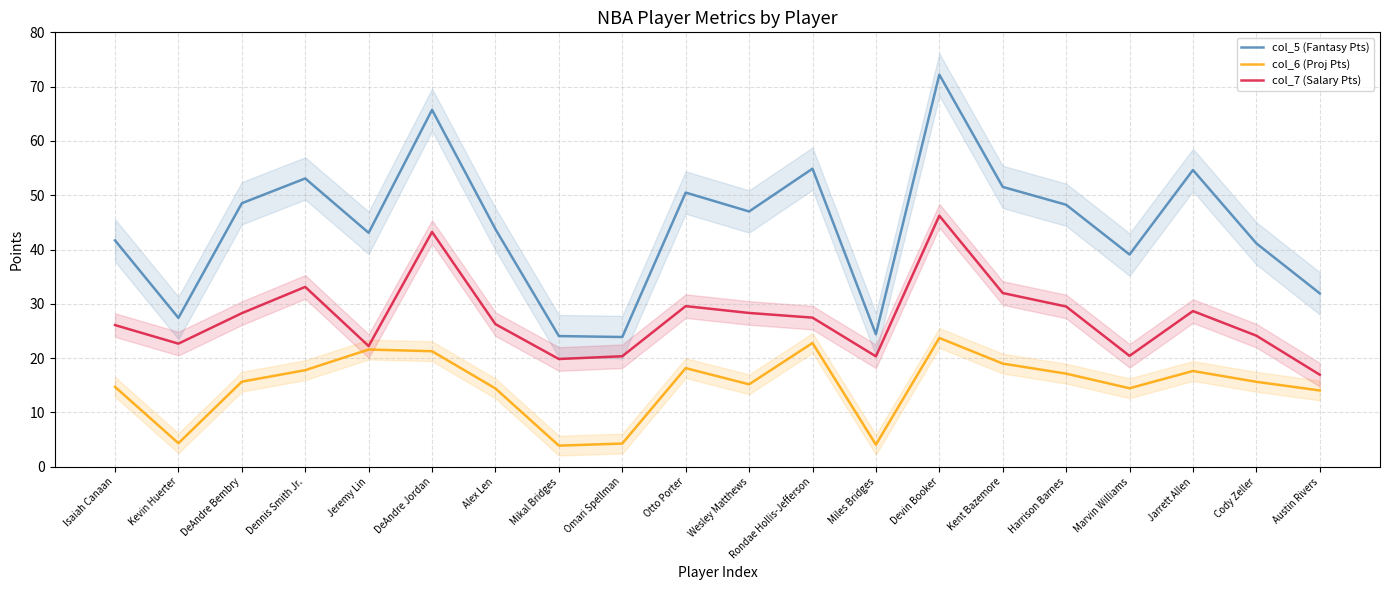

True or false: col_6 (Proj Pts) and col_5 (Fantasy Pts) cross at least once.

False